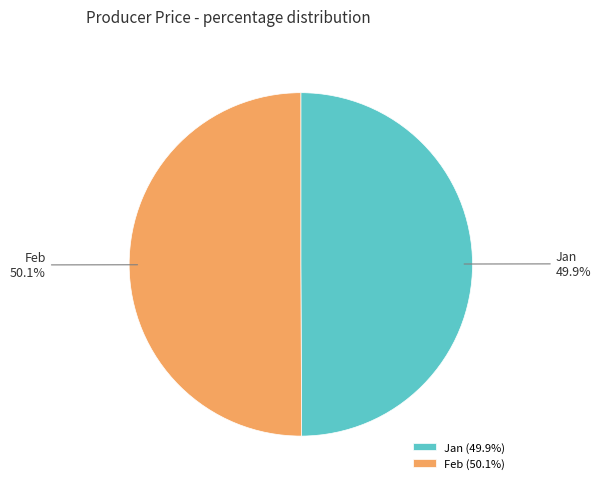

Does any single category account for the majority?

Yes